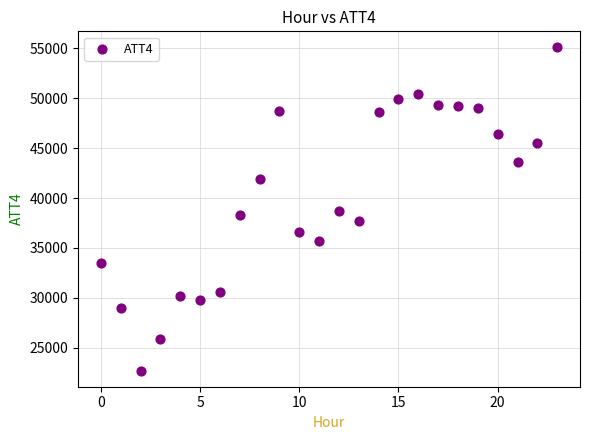

What is the range of Y values (max minus min)?

32400